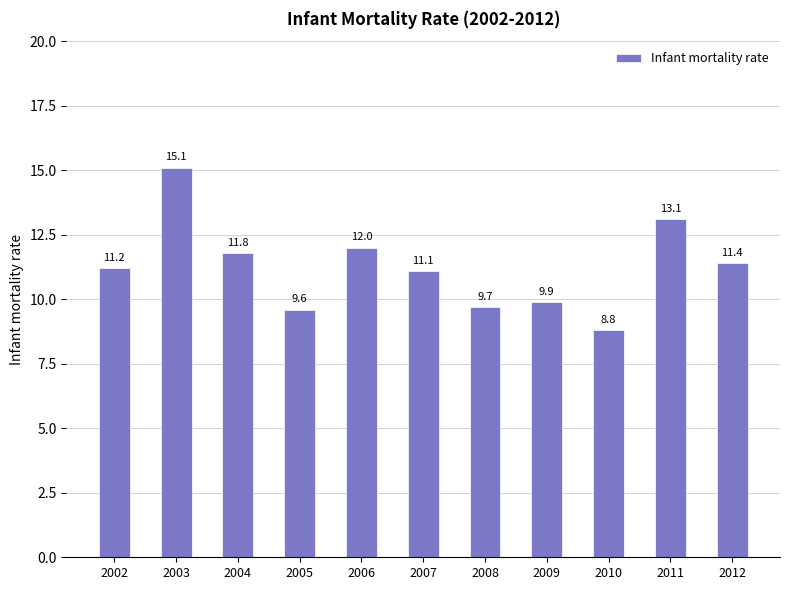

Reading left to right, list all the values displayed in this chart.

2002=11.2	2003=15.1	2004=11.8	2005=9.6	2006=12.0	2007=11.1	2008=9.7	2009=9.9	2010=8.8	2011=13.1	2012=11.4